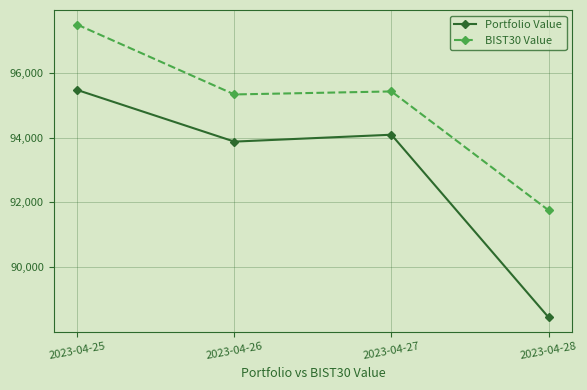

True or false: Portfolio Value and BIST30 Value intersect in this chart.

False